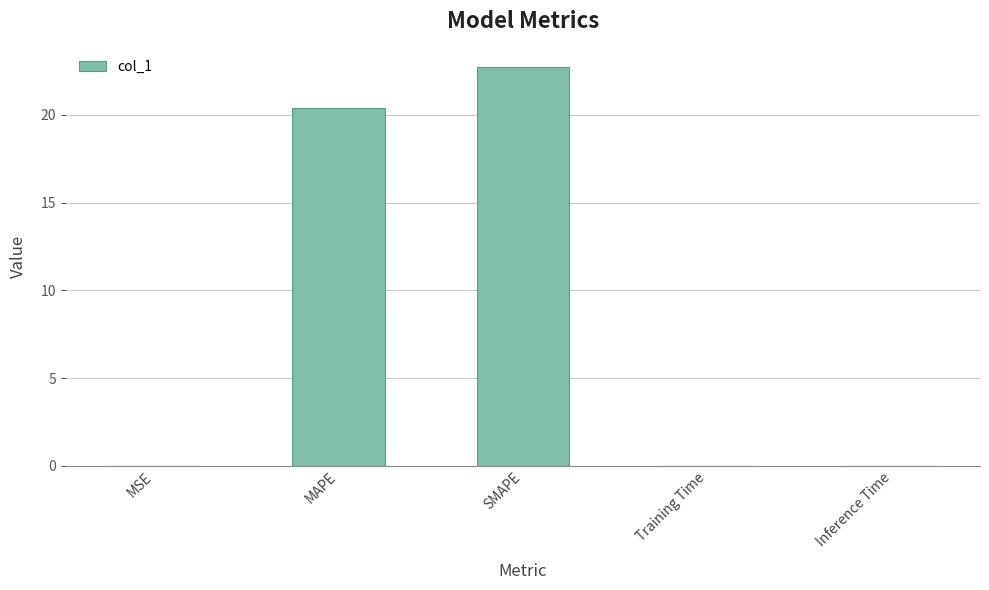

Where is the data nearest to the value 11?

MAPE